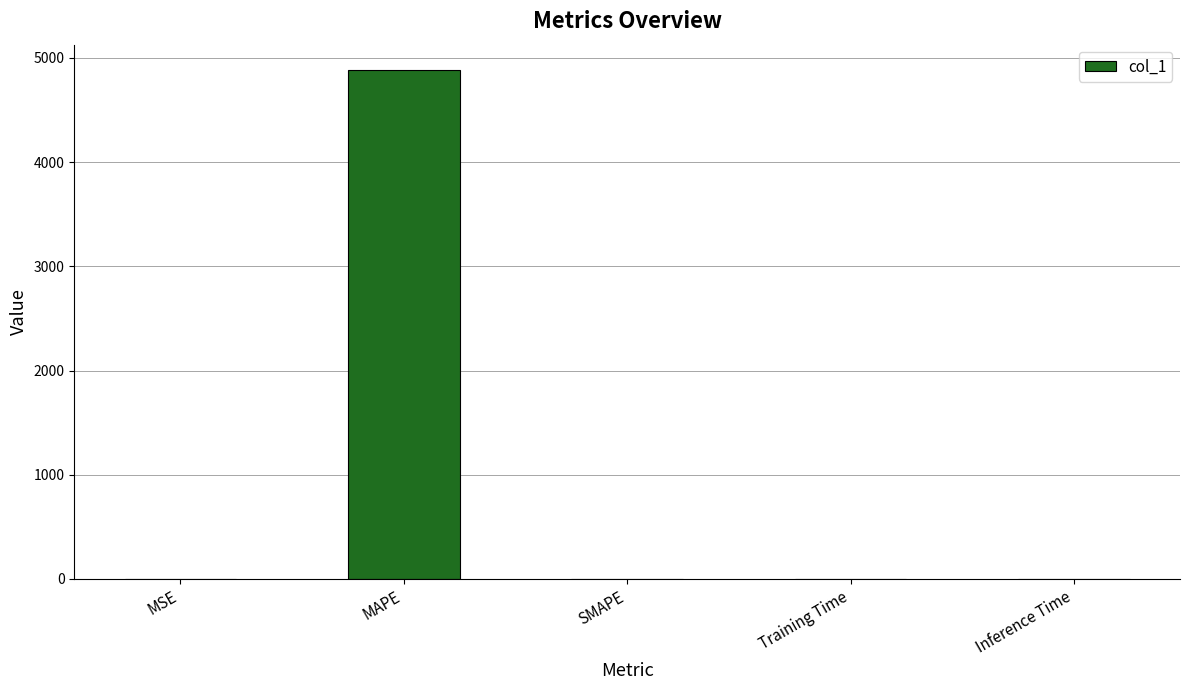

Which label corresponds to the largest value in the chart?

MAPE